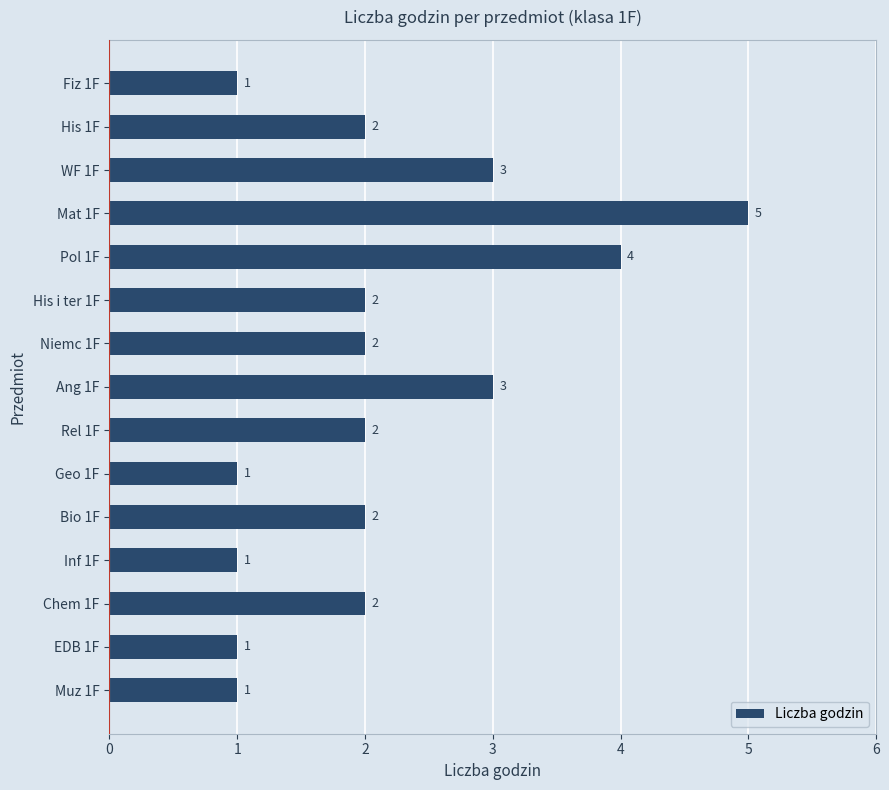

How many distinct data groups are displayed?

1